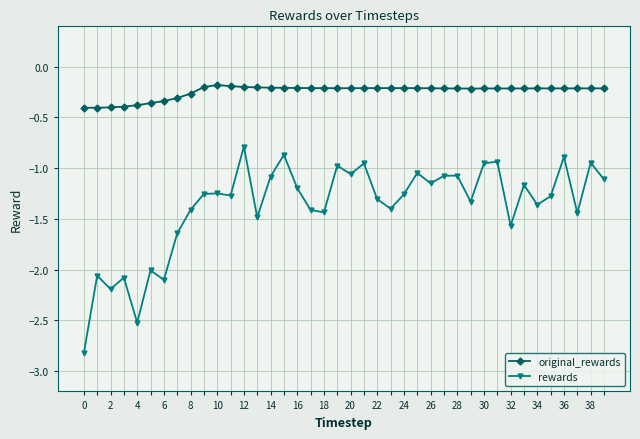

True or false: original_rewards and rewards cross at least once.

False